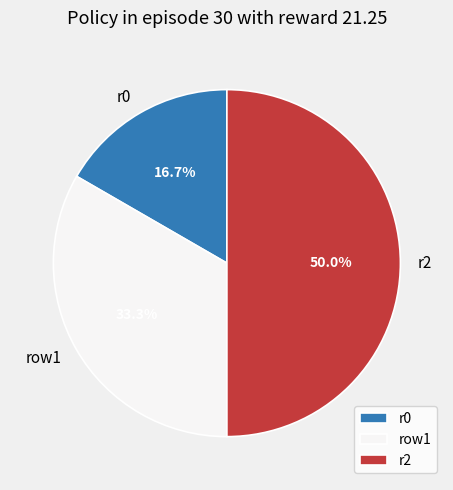

To the nearest percent, what is the difference between the r0 and r2 slice percentages?

33%